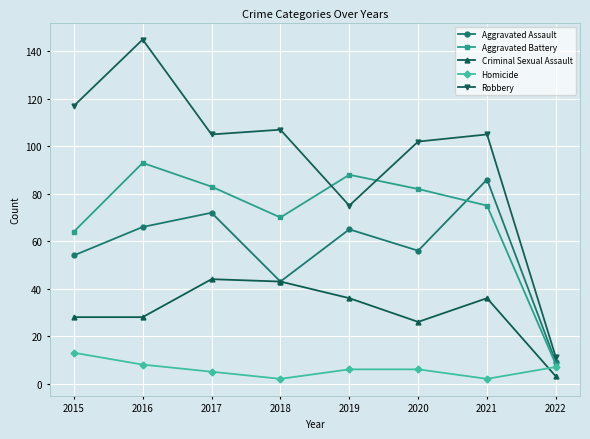

What is the lowest value of the Robbery series?

11